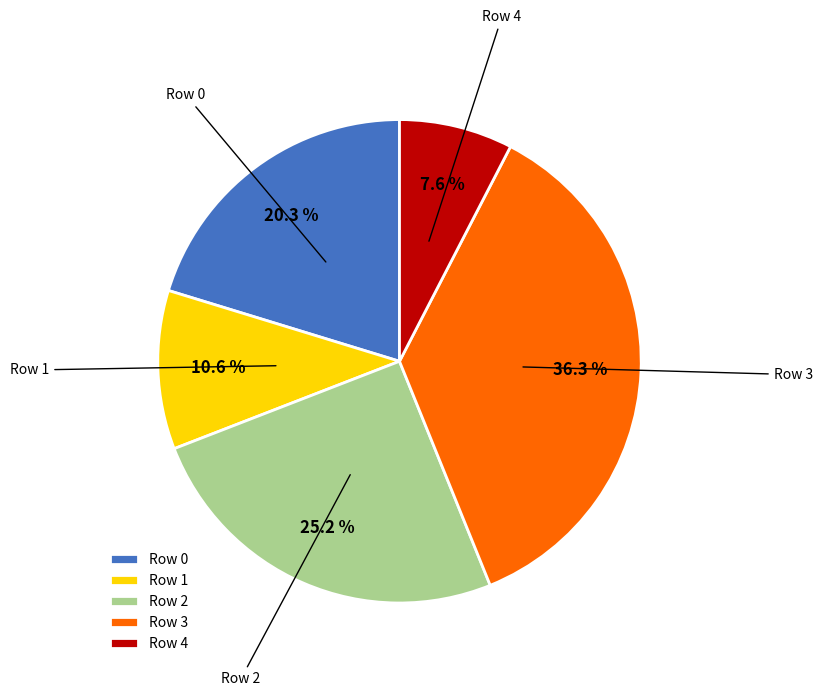

What is the ratio of the value at Row 0 to the value at Row 1?

1.9